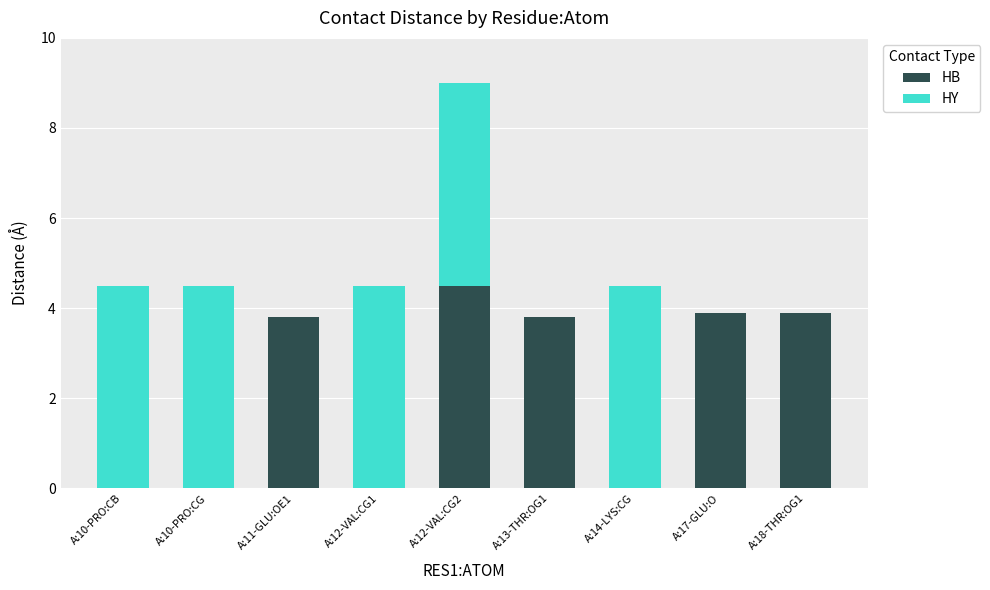

Is it true that HB equals 5.5 at A:17-GLU:O?

False